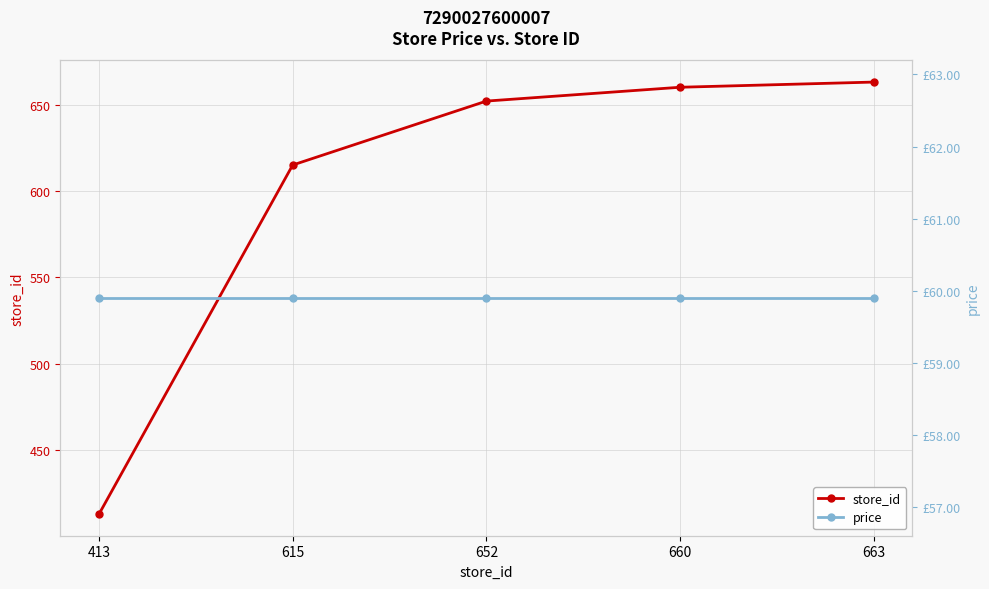

Between 615 and 660, which series saw the biggest shift?

store_id